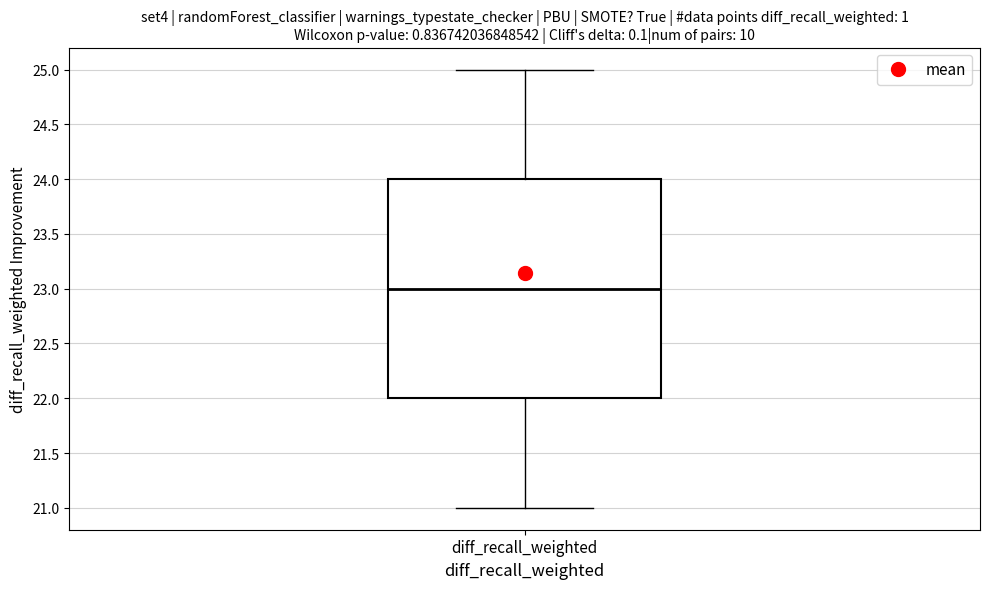

Where is the upper edge of the box for diff_recall_weighted on the y-axis? The values are not printed on the chart, so give them approximately, as read against the axis.

24